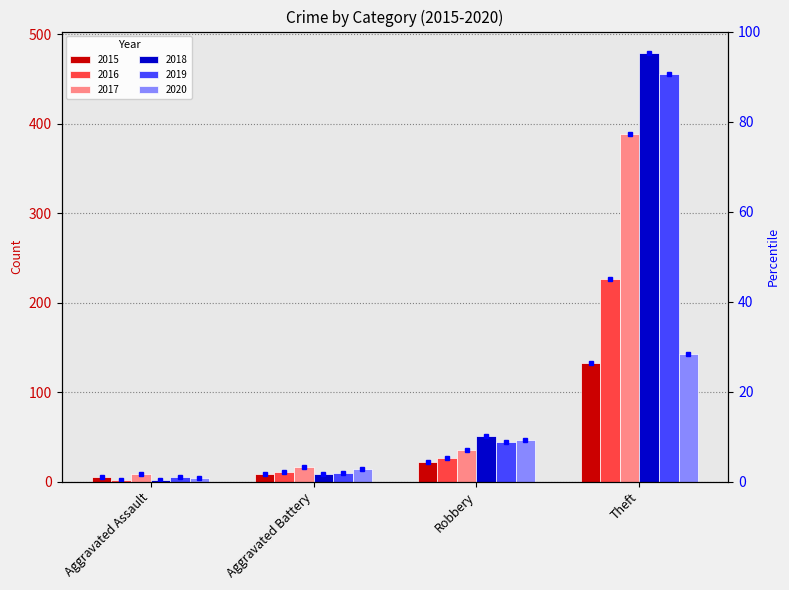

What is the difference between the second highest and second lowest values in the 2017 series?

19